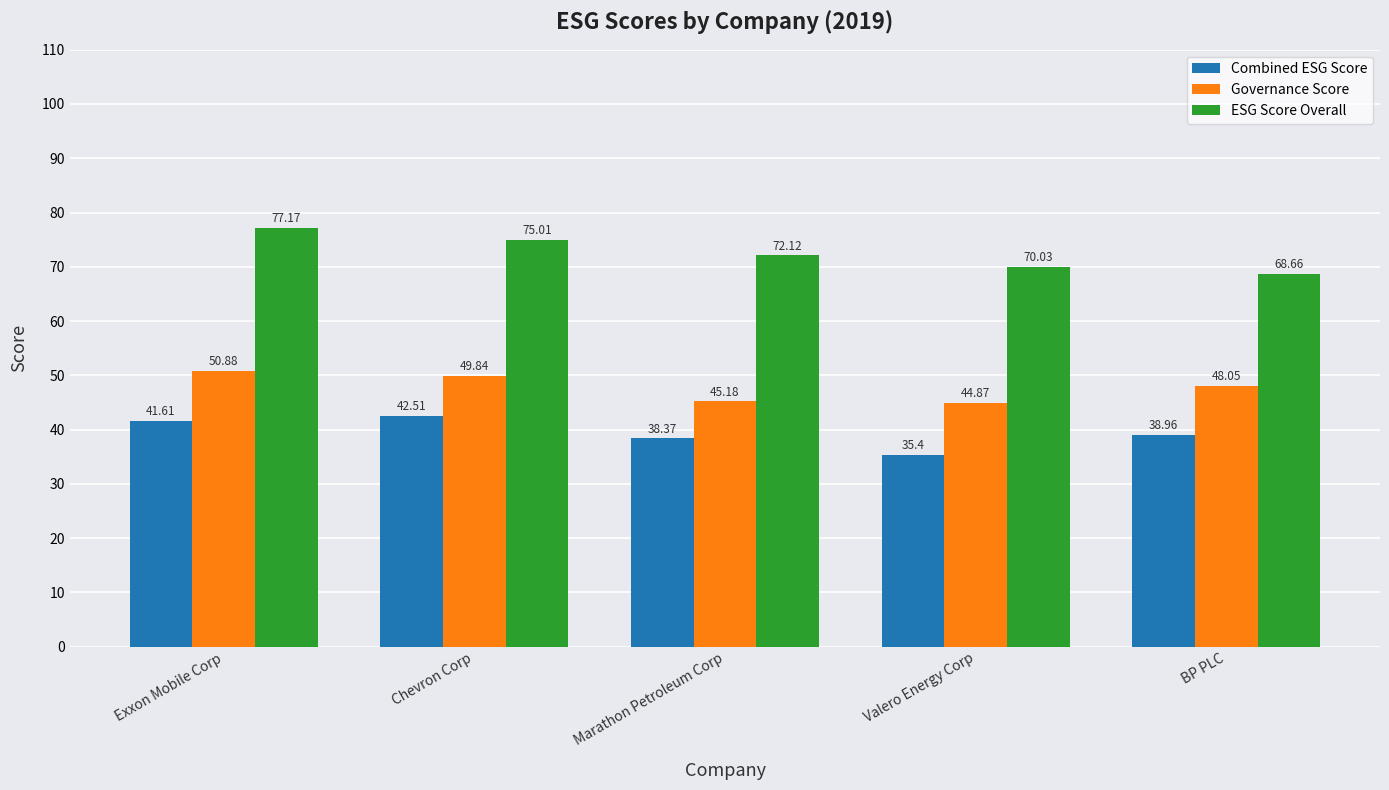

What position from the left is Marathon Petroleum Corp?

3